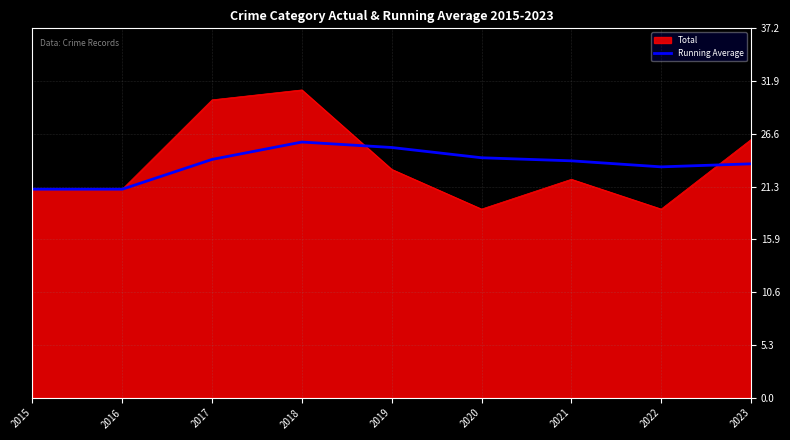

What is the greatest value displayed?

31.0